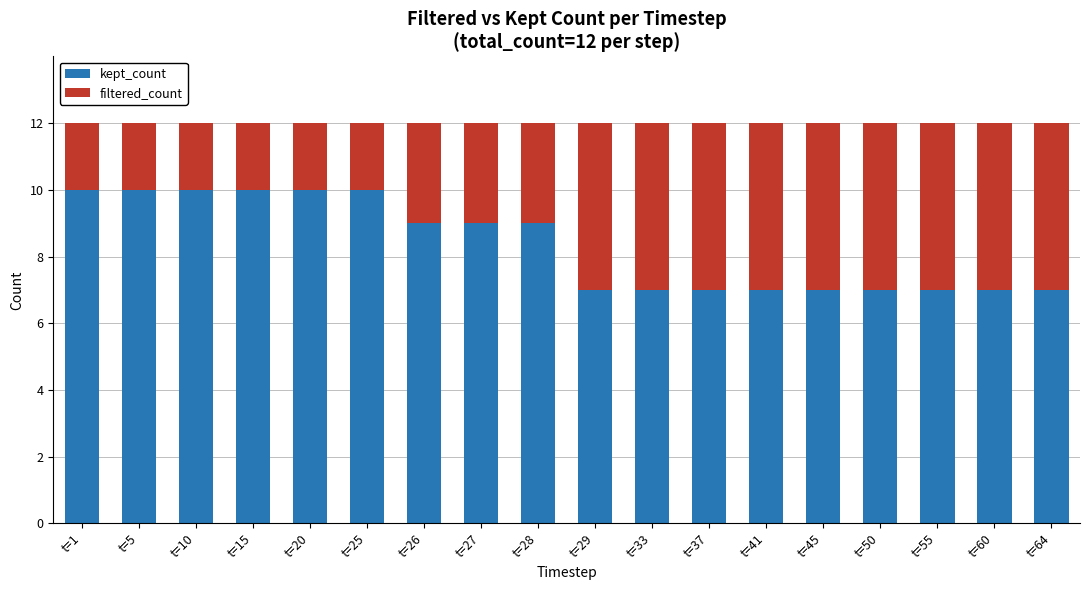

True or false: kept_count has a value of 7 at t=45.

True